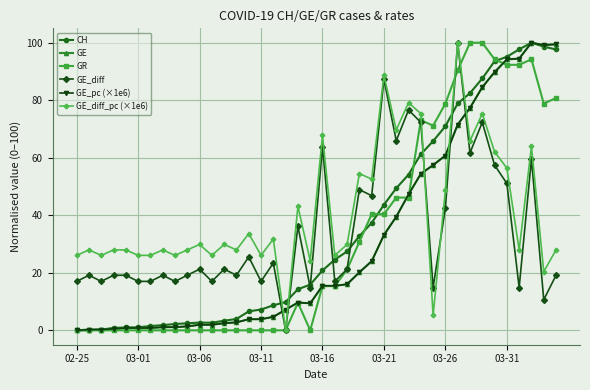

What is the difference between the maximum and second lowest values in the CH series?

100.0